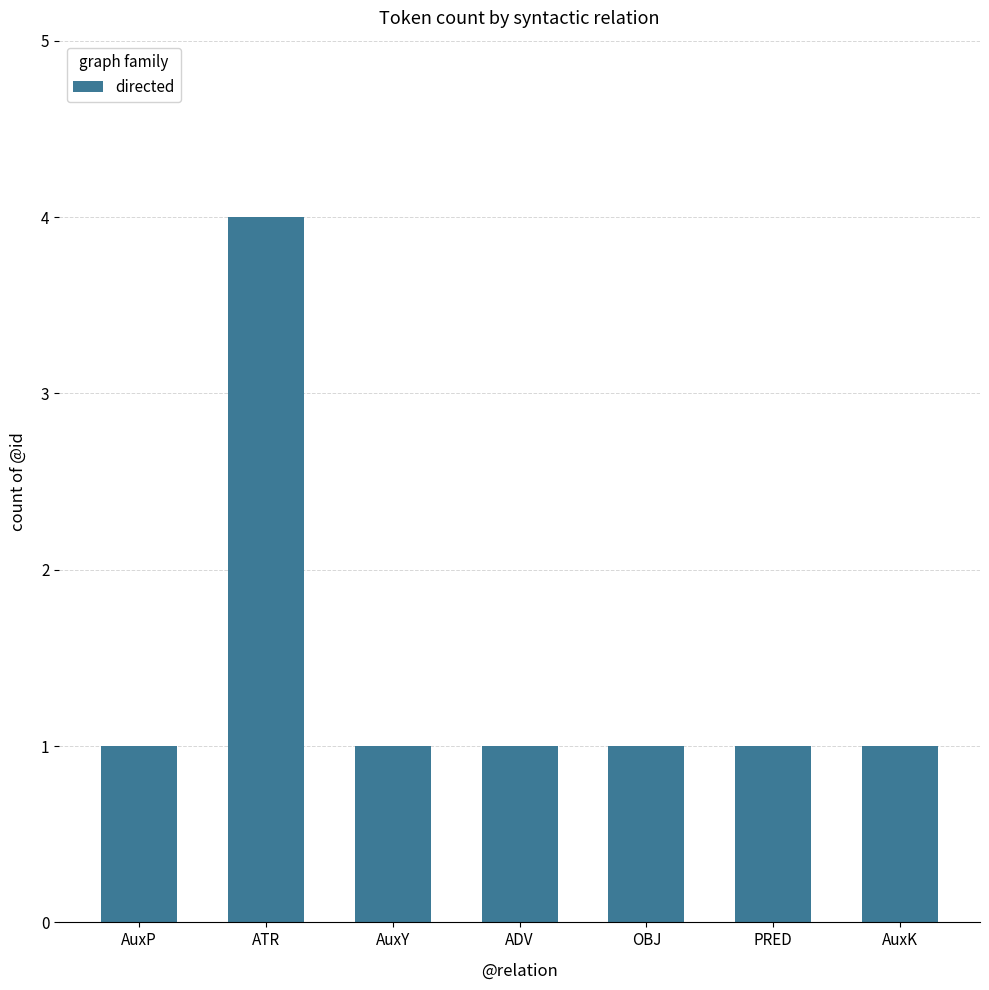

What is the sum of all values?

10